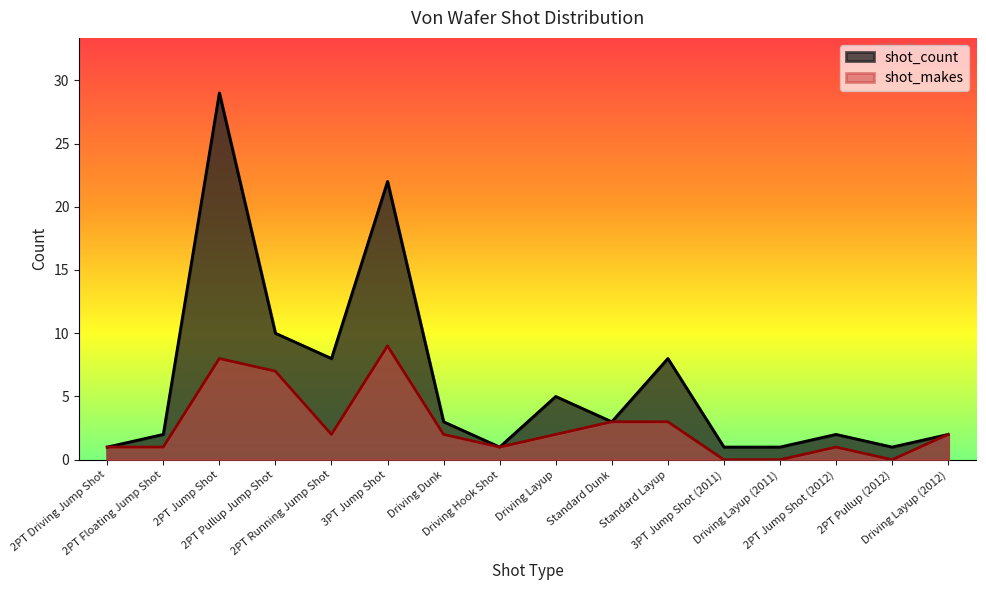

Which series has the widest spread of values?

shot_count